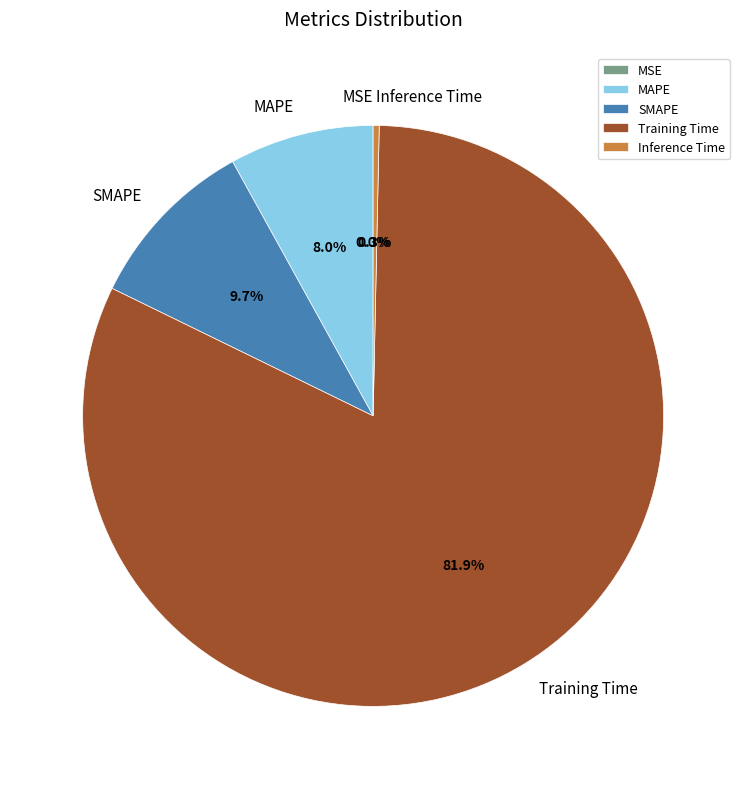

Is it true that Inference Time is 1% of the pie?

False